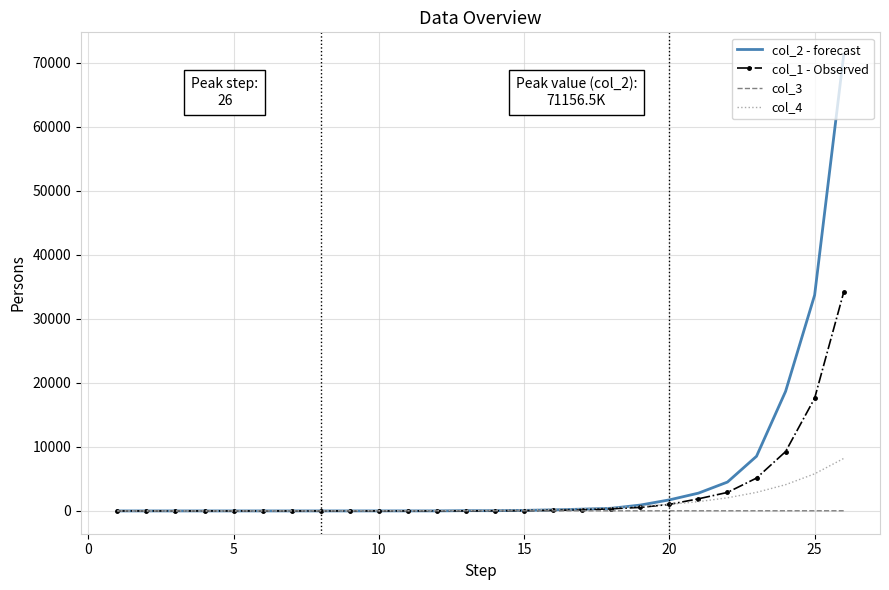

What is the greatest value displayed?

71156.5